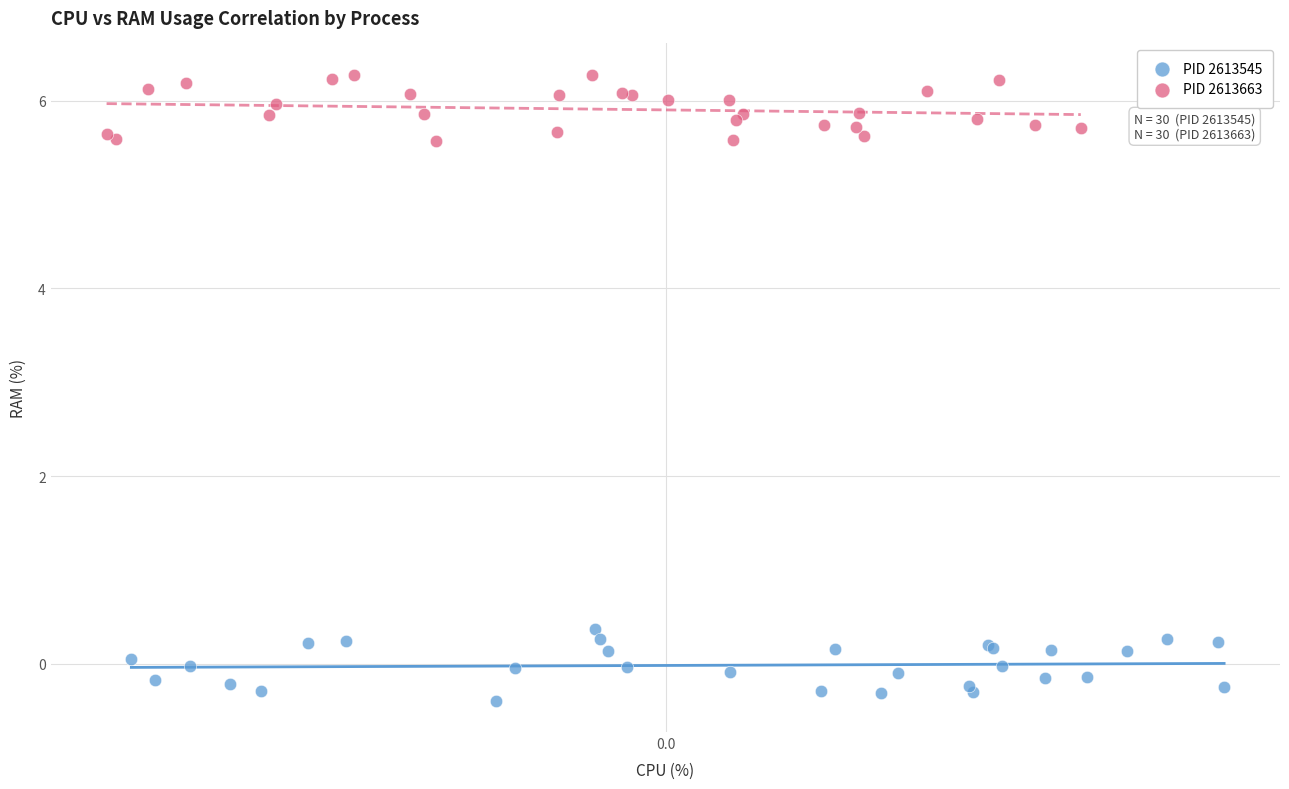

Which series contains the highest Y value?

PID 2613663